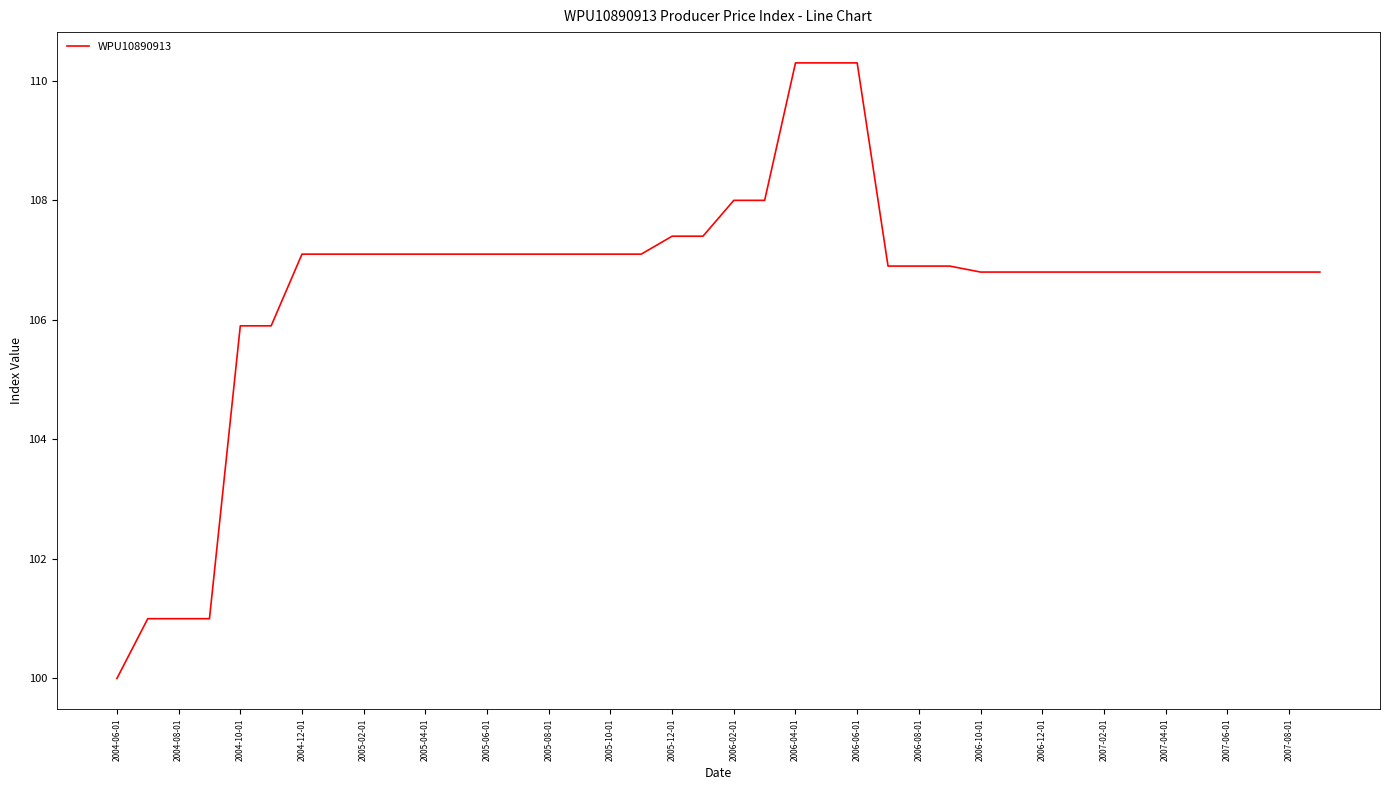

What is the difference between the maximum and minimum values?

10.3